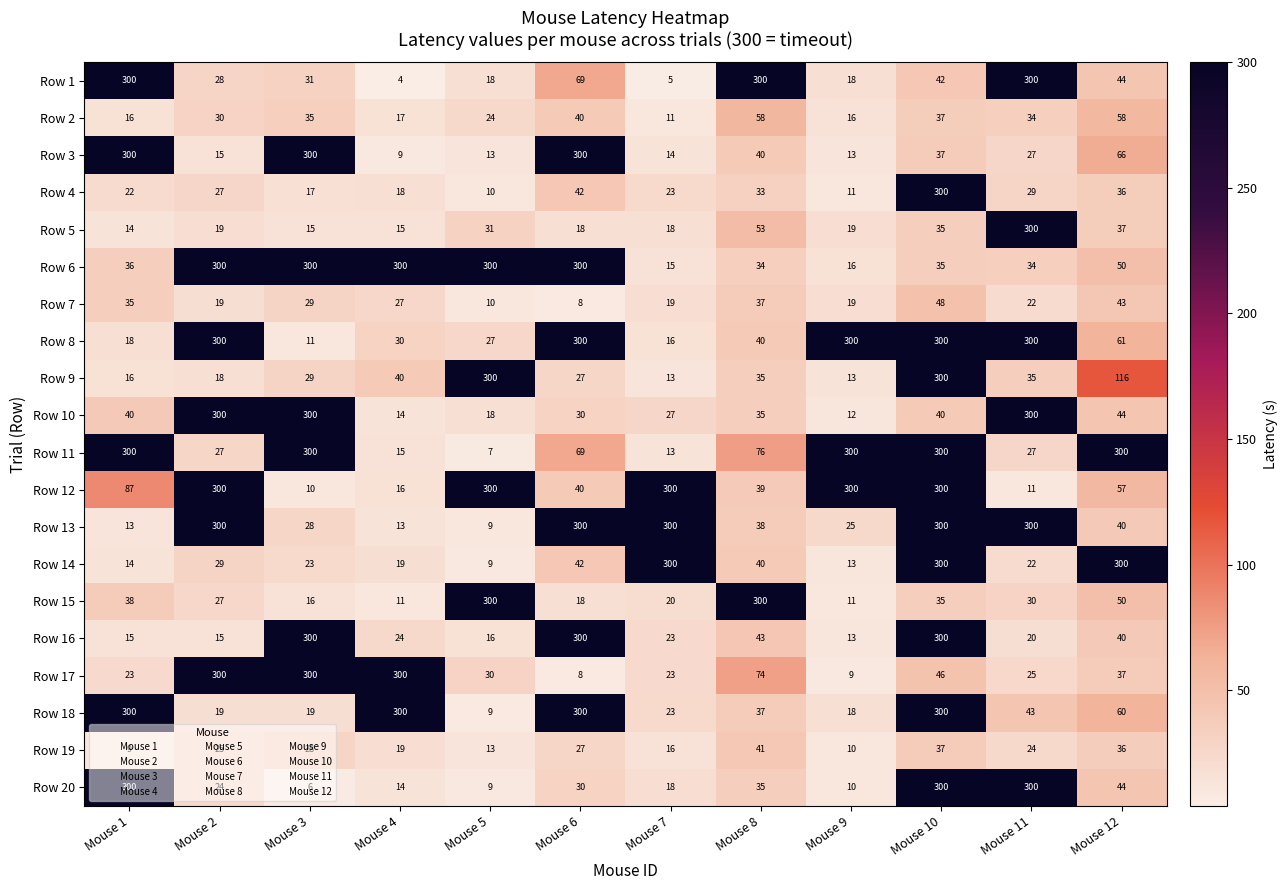

Which series has the largest range (max minus min)?

Row 1